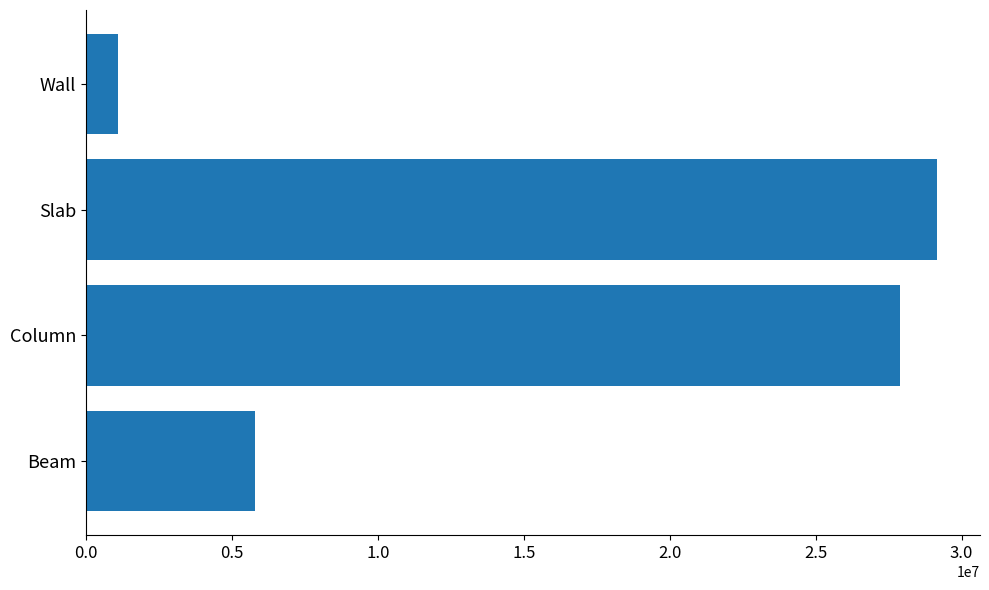

What is the difference between the second highest and minimum values?

26778136.3